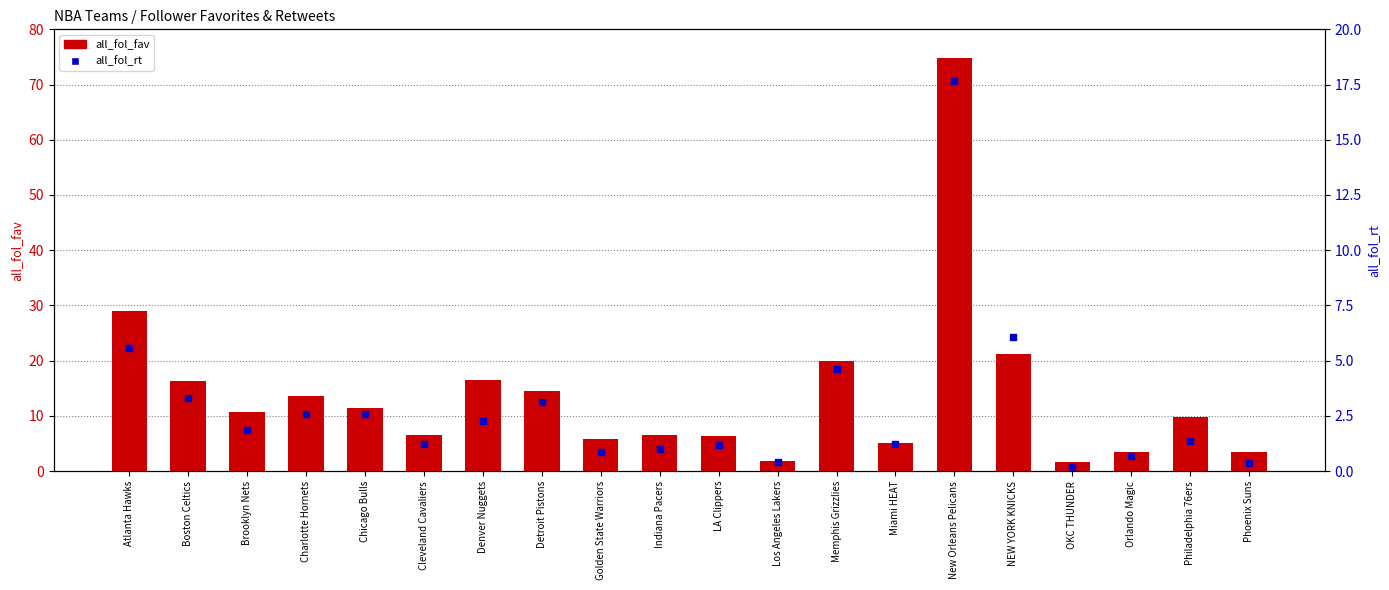

Is the value of all_fol_rt at Philadelphia 76ers greater than the value of all_fol_fav at OKC THUNDER?

No